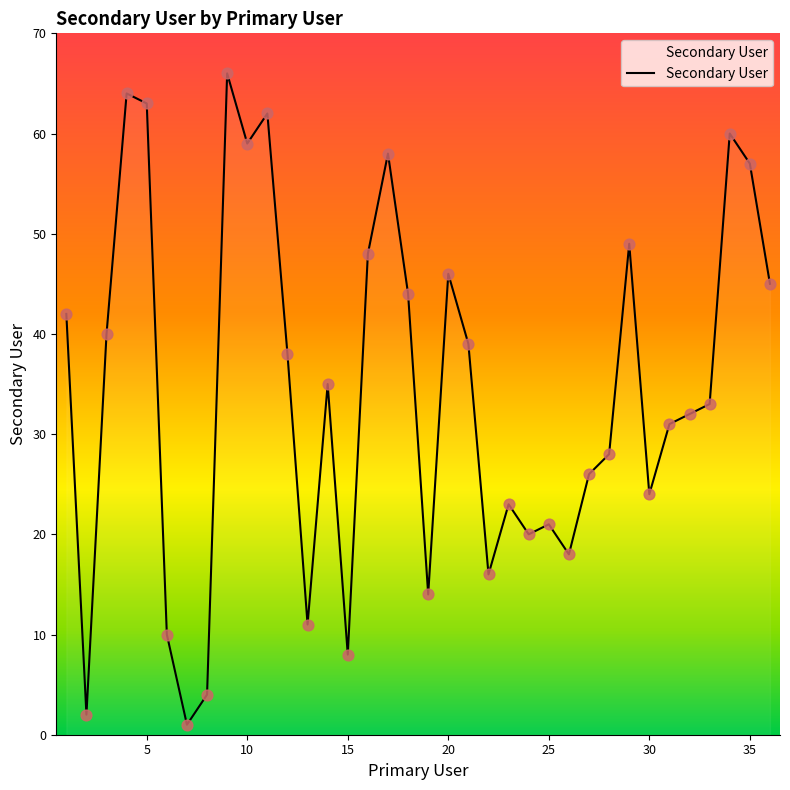

What is the difference between the maximum and minimum values?

65